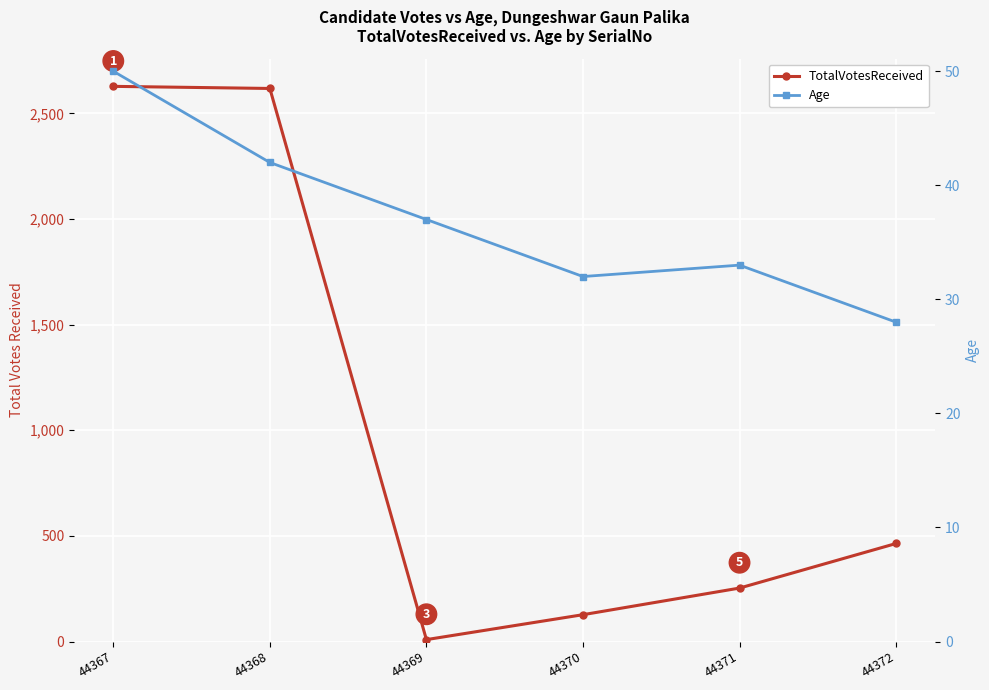

What is the sum of the TotalVotesReceived values at 44369 and 44371?

262